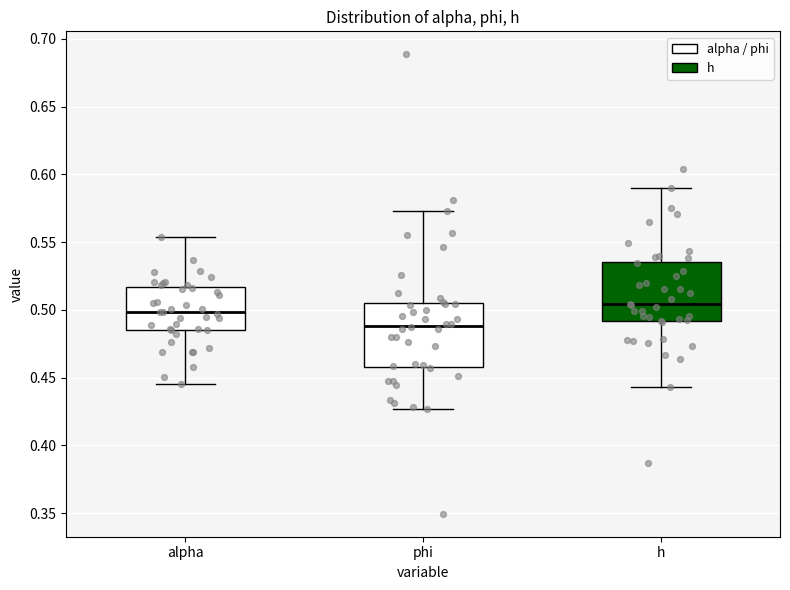

Which box's median line is the lowest?

phi